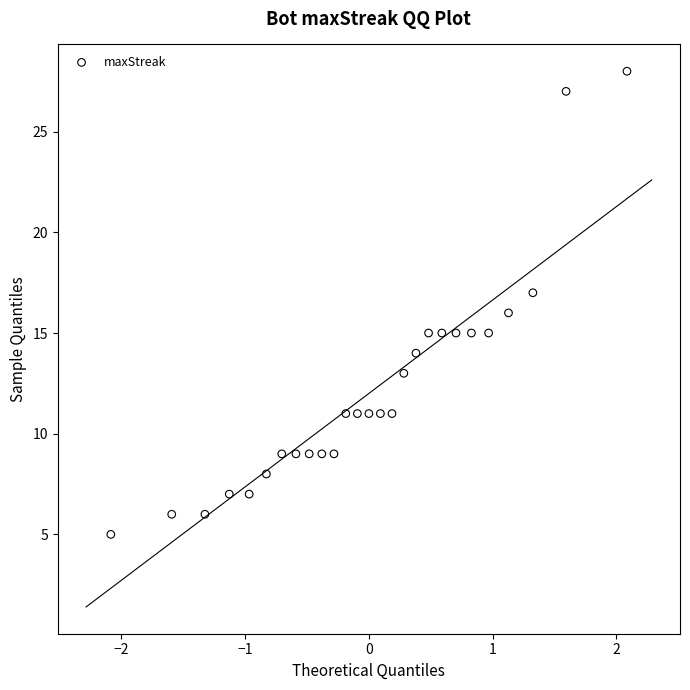

What is the range of Y values (max minus min)?

23